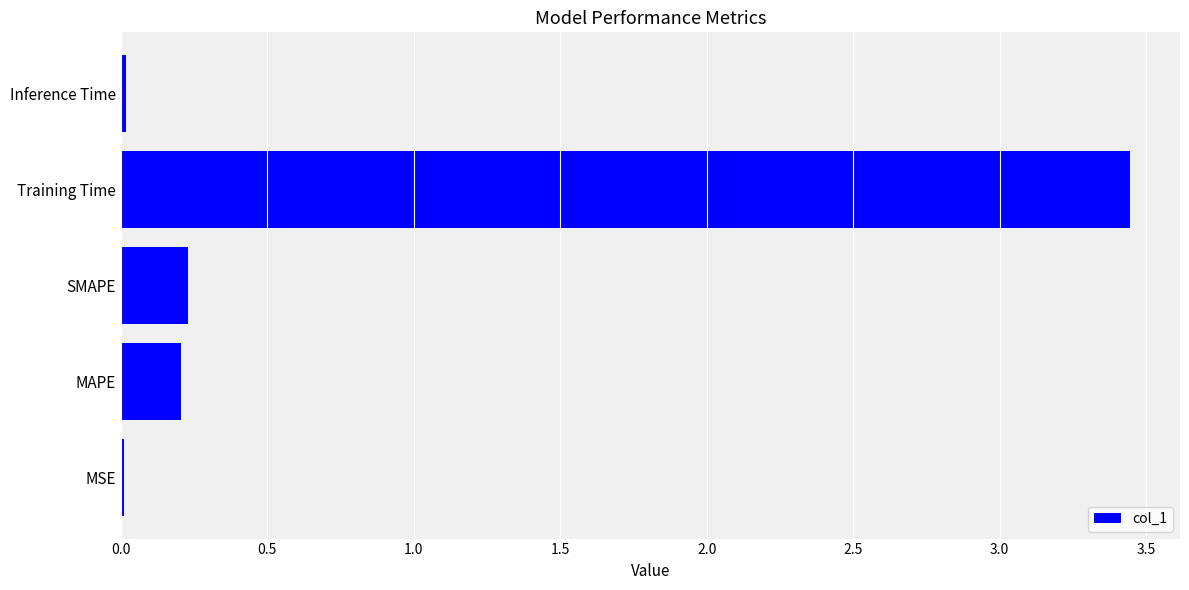

Is it true that the value at SMAPE is 0.2?

True